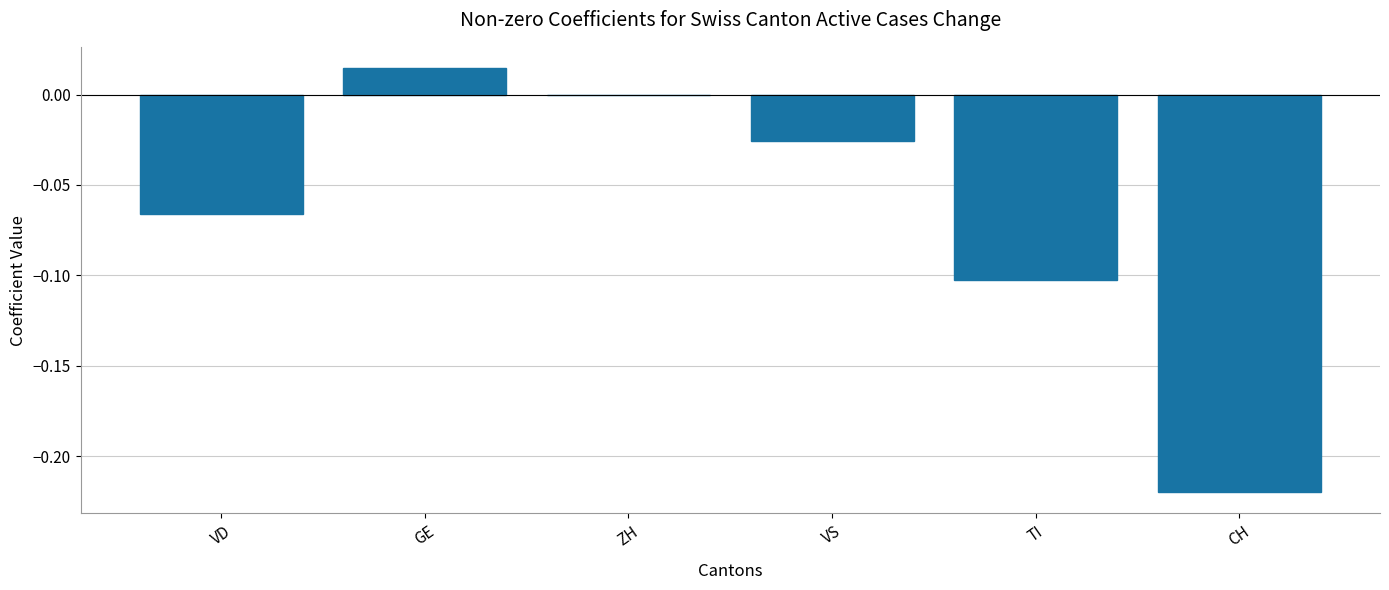

Which has a higher value, CH or VD?

VD